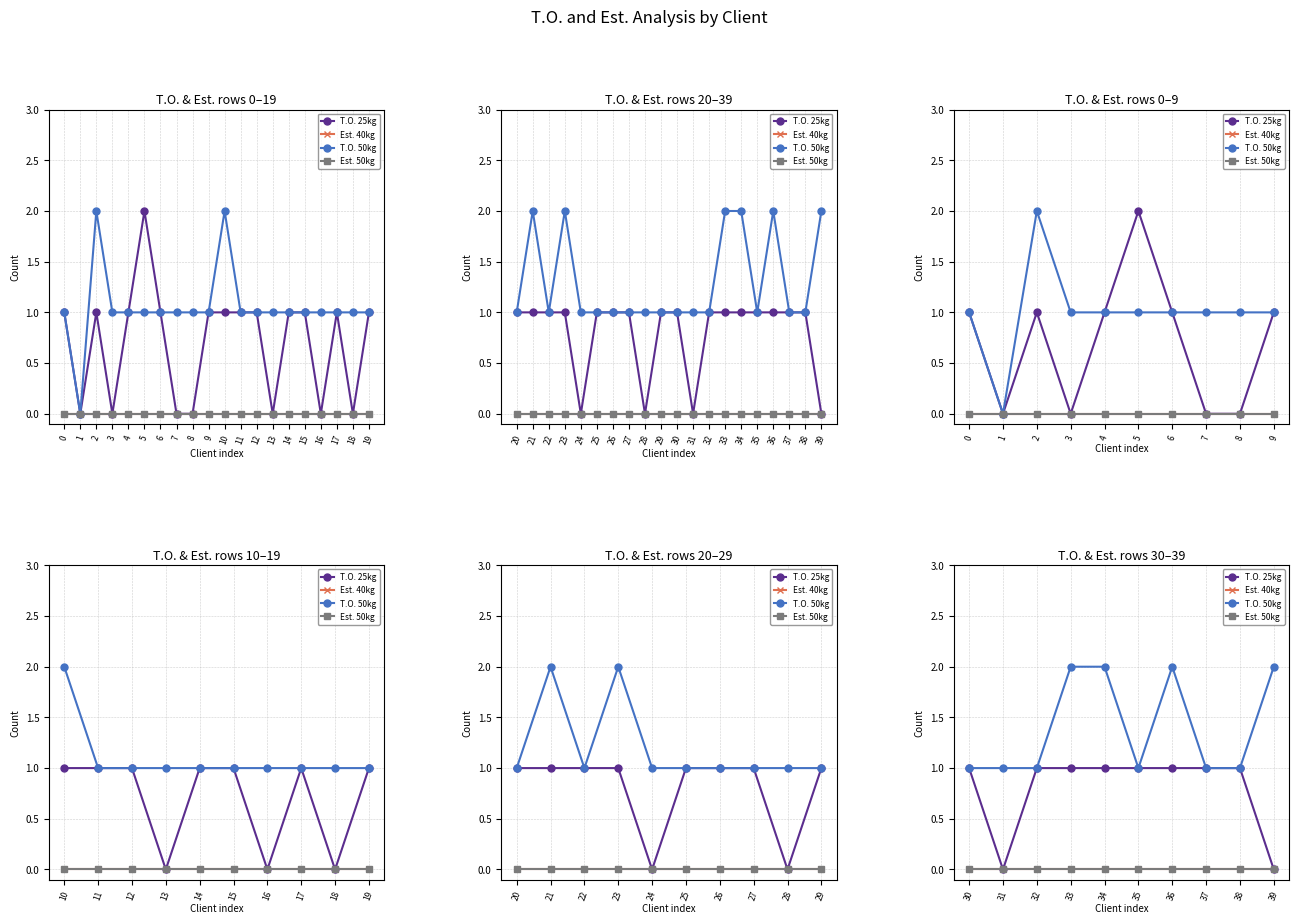

How many lines are shown in the chart?

4